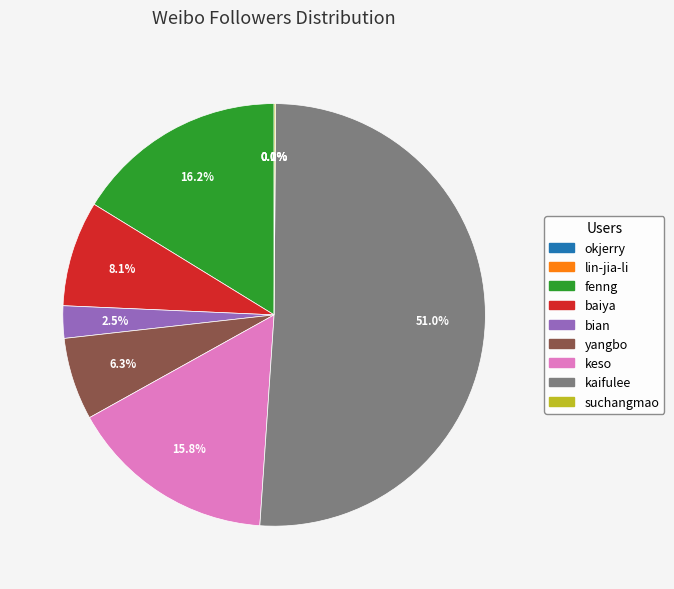

Between kaifulee and bian, which is larger?

kaifulee